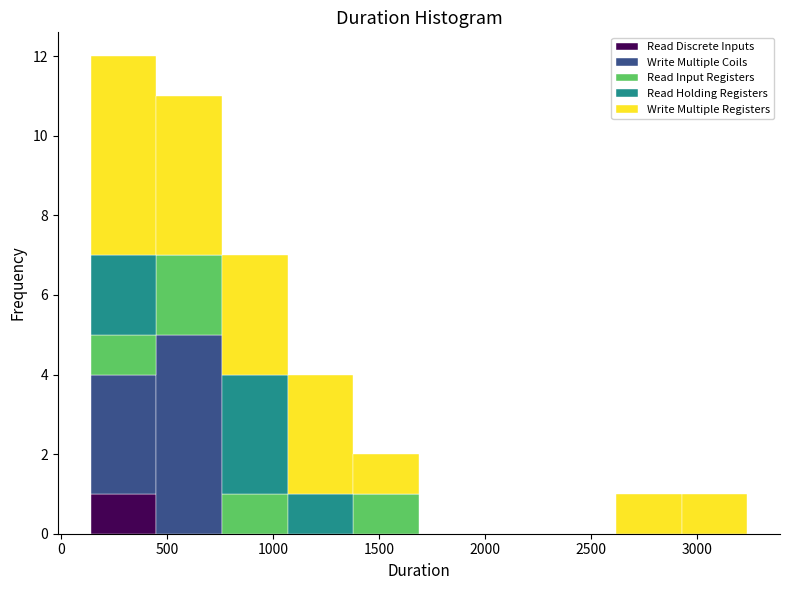

Which range on the x-axis has the tallest stacked bar (by total height)?

150 to 450